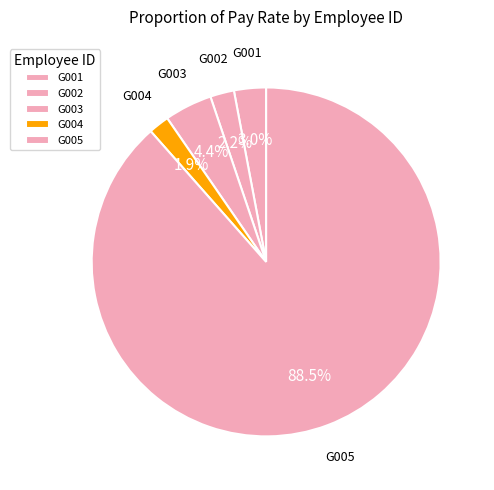

Count the number of slices in the pie.

5